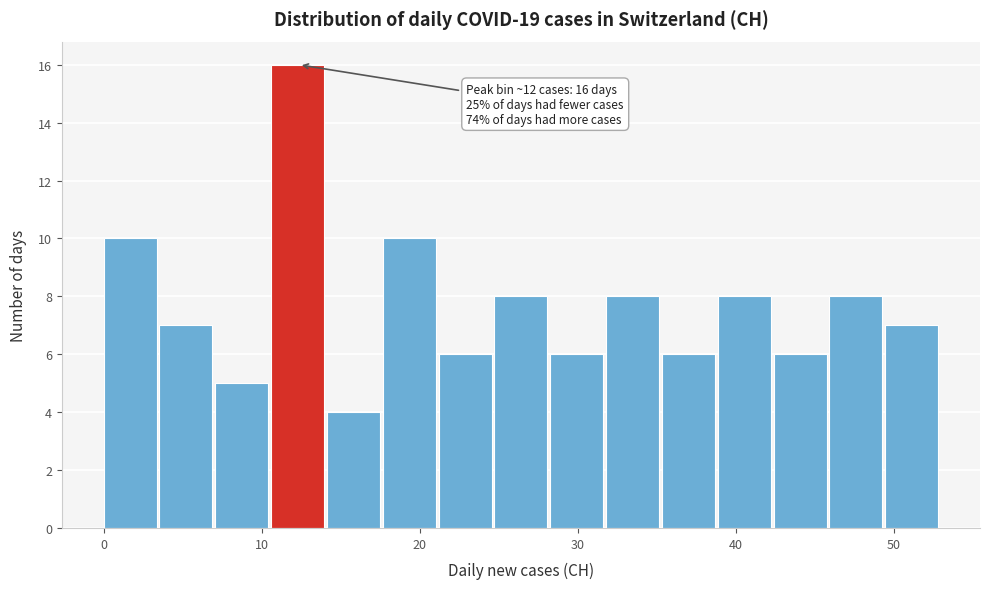

Around what value on the x-axis is the tallest bar? Give the approximate position of its centre, as read against the axis.

12